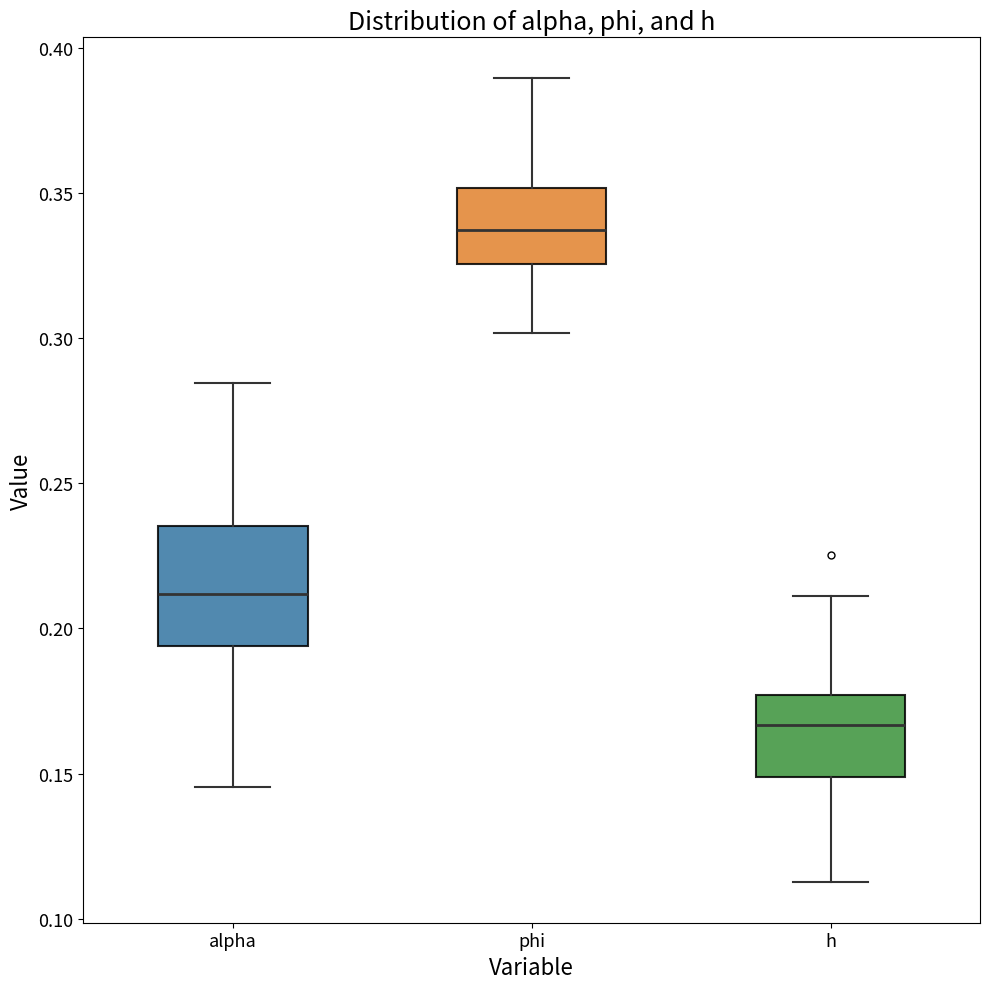

Reading left to right, transcribe this box plot: for each box, give where its median line is, the range the box spans, and where its two whiskers end, as read against the y-axis. The values are not printed on the chart, so give them approximately, as read against the axis.

alpha: median 0.210, box 0.195 to 0.235, whiskers 0.145 to 0.285
phi: median 0.335, box 0.325 to 0.350, whiskers 0.300 to 0.390
h: median 0.165, box 0.150 to 0.175, whiskers 0.115 to 0.210